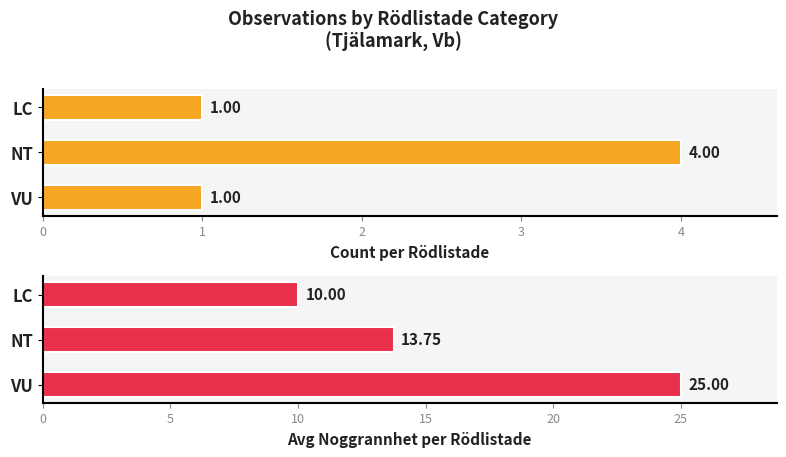

True or false: Avg Noggrannhet per Rödlistade has a value of 7.4 at NT.

False